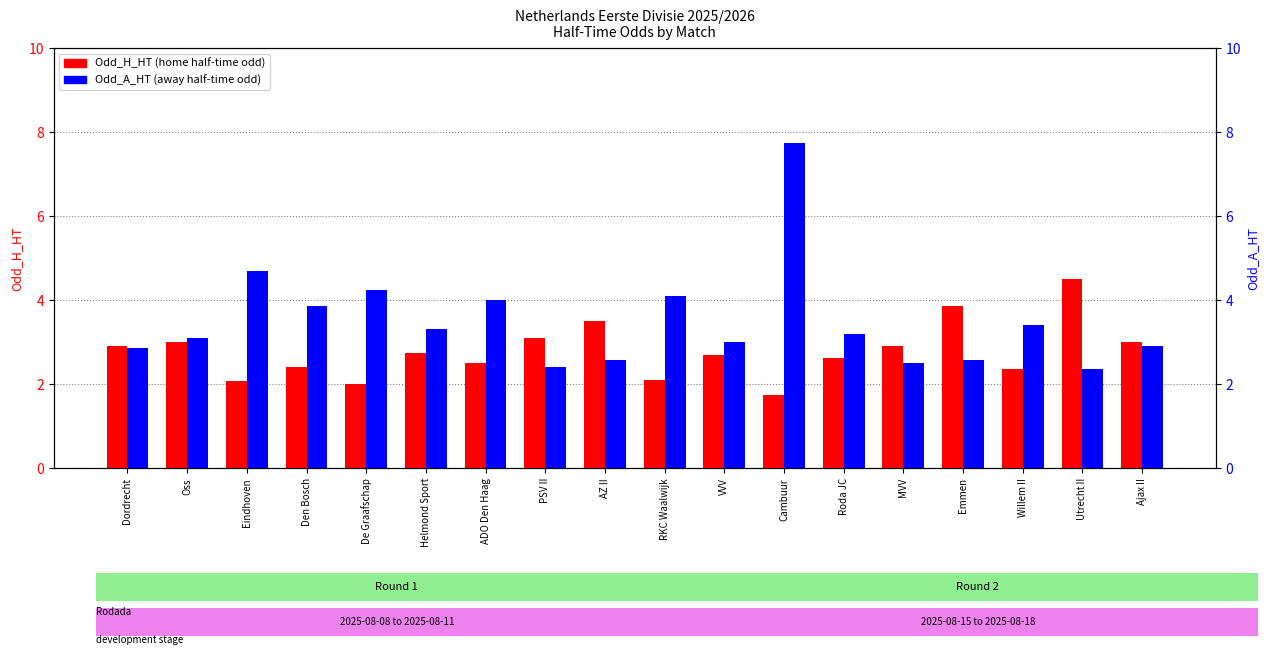

Which series changed the most between RKC Waalwijk and Cambuur?

Odd_A_HT